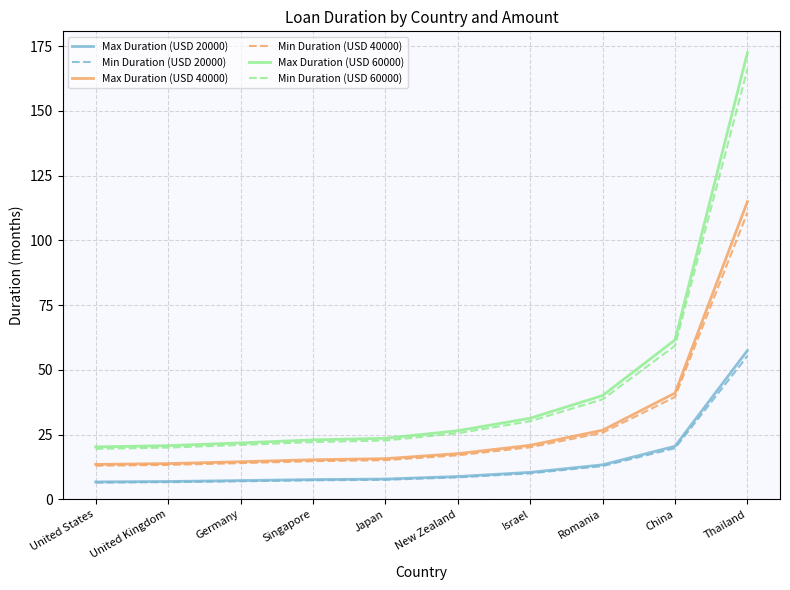

What position from the right is United States?

10